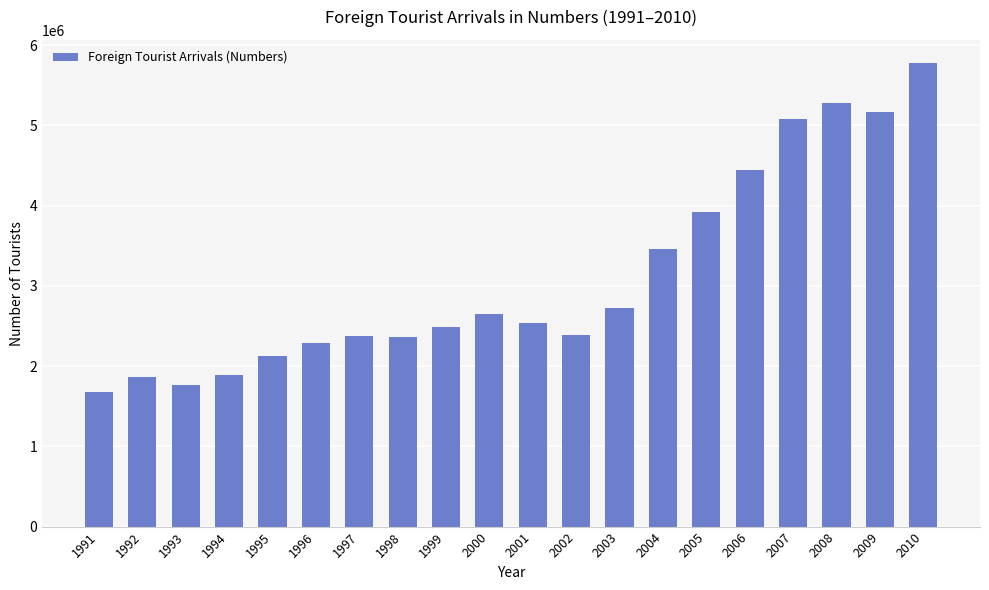

At which label is the value closest to 3726600?

2005